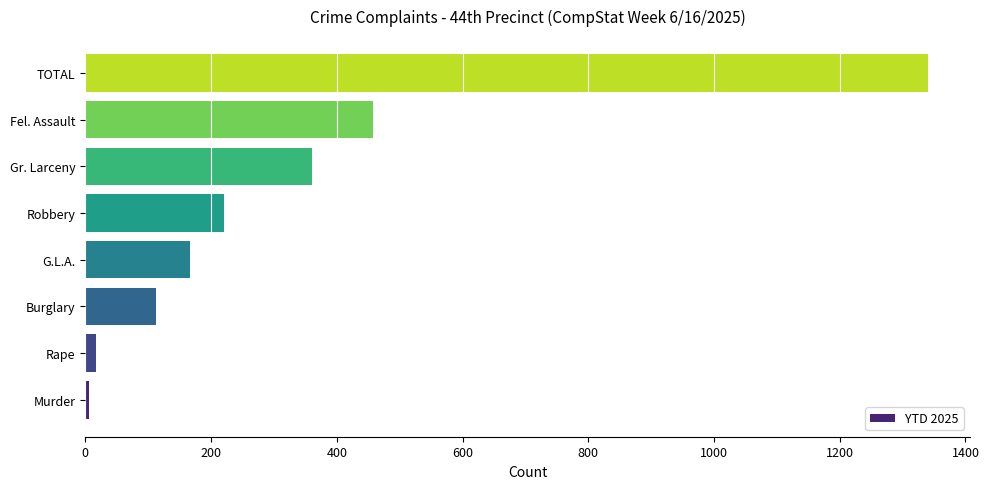

What is the sum of all values?

2680